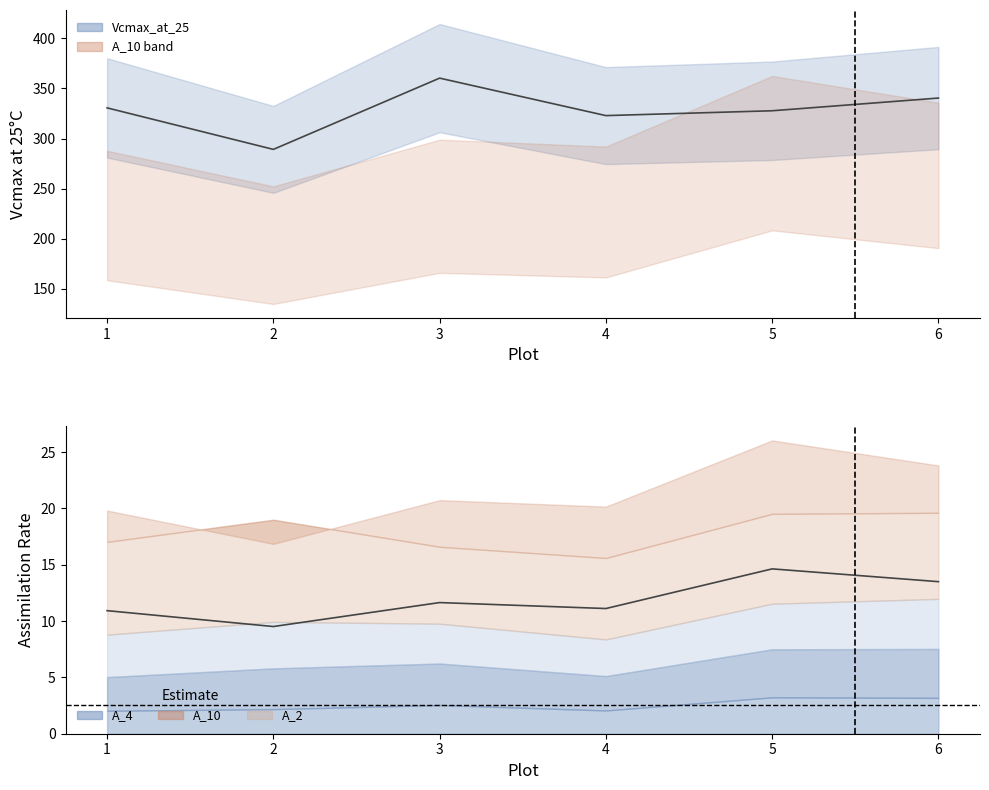

Between 3 and 5, which series saw the biggest shift?

Vcmax_at_25